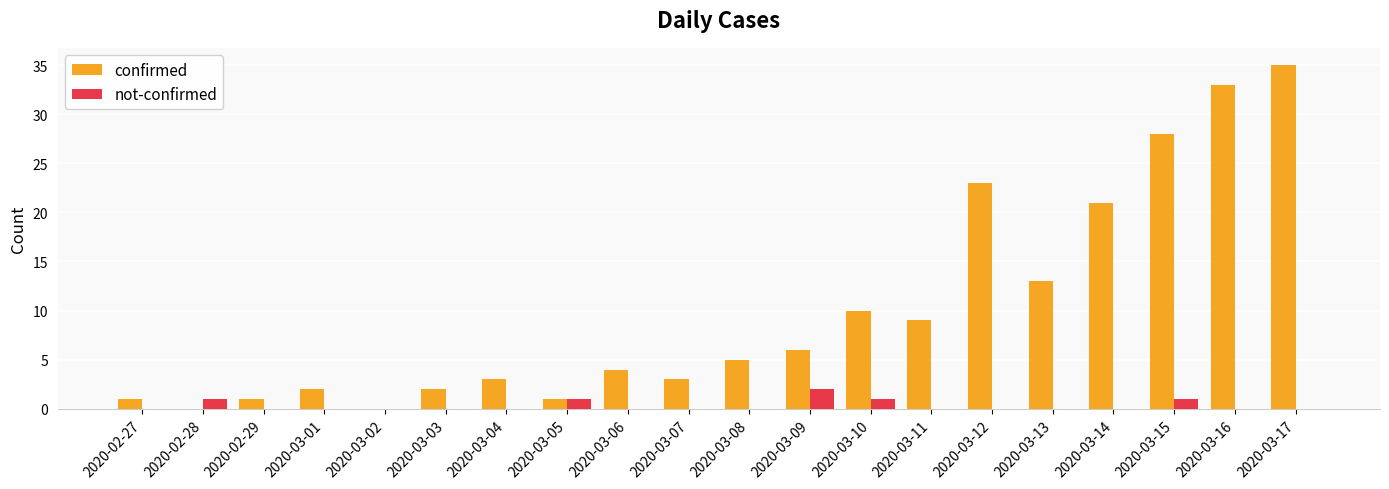

What is the maximum value for confirmed?

35